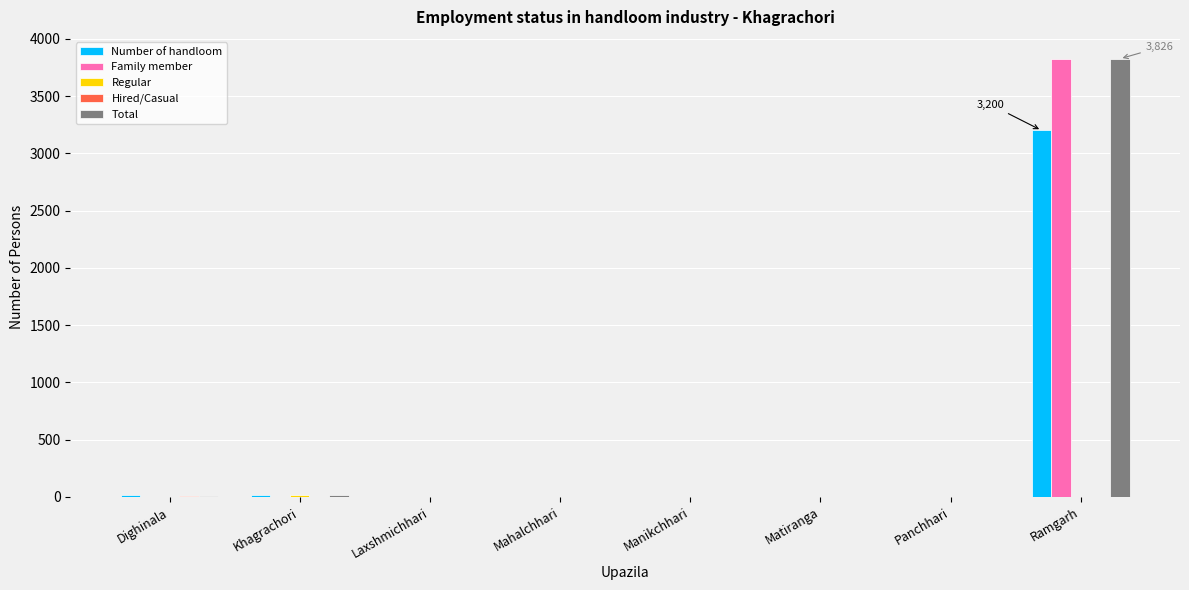

How many categories are shown in the chart?

8